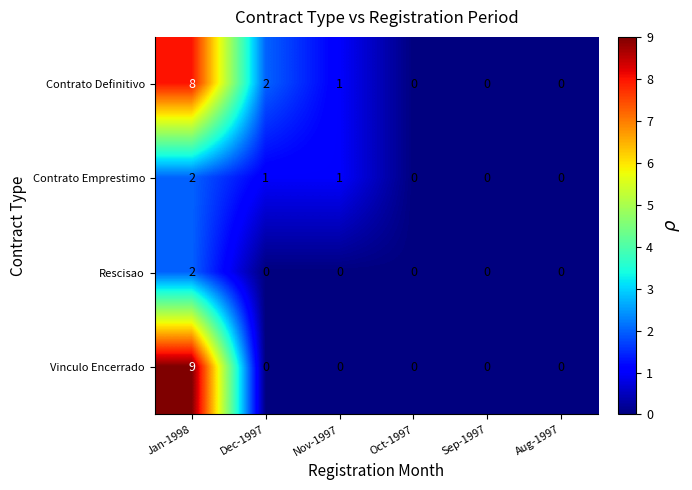

Which category has the highest value in the Rescisao series?

Jan-1998